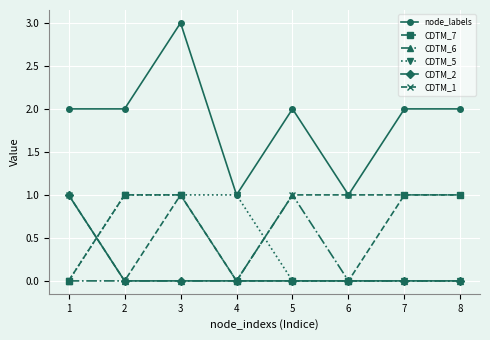

Count the number of categories in the chart.

8